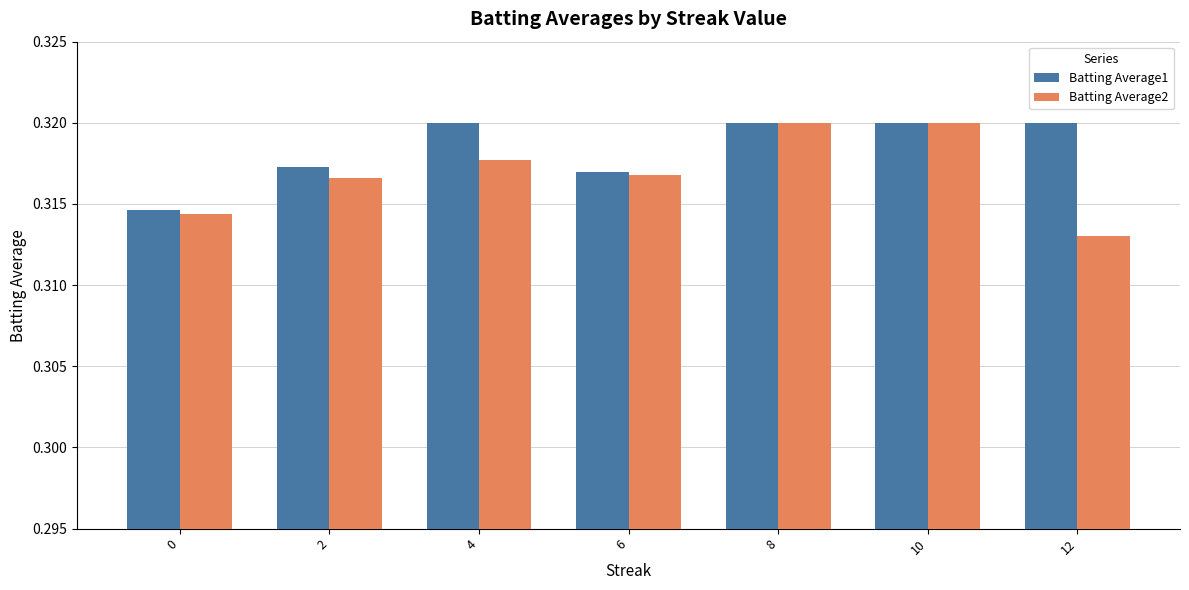

At which category does the chart reach its minimum across all series?

12